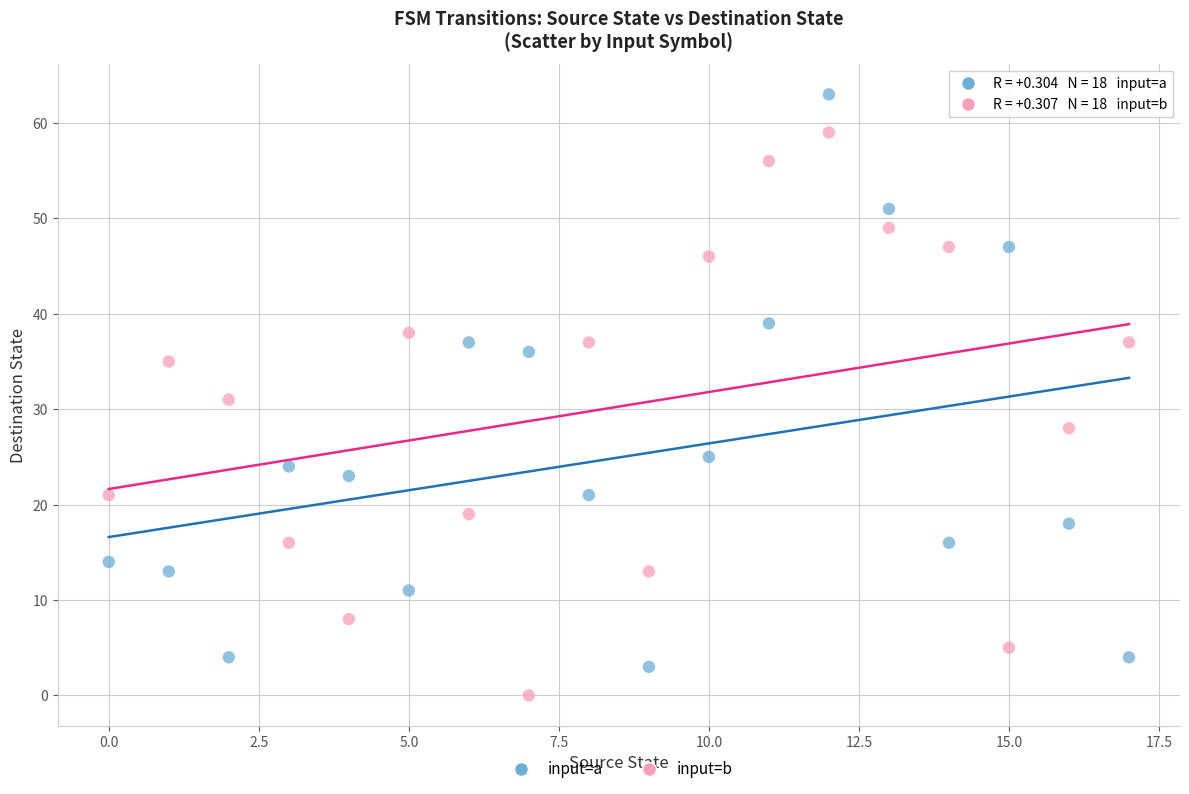

Which series contains the highest Y value?

input=a